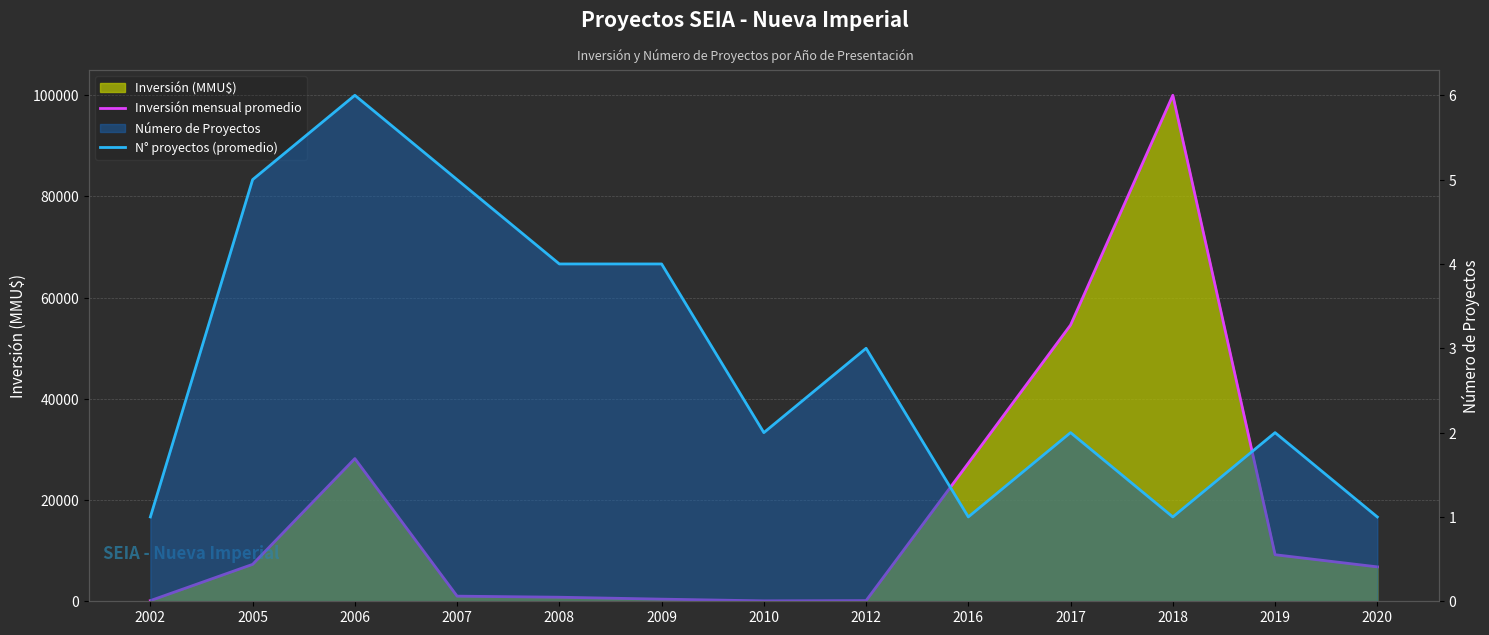

Reading right to left, extract all data points from this chart.

Inversión mensual promedio: 6800	9200	100000	54600	27300	129	80	422	800	1011	28200	7297	130
N° proyectos (promedio): 1	2	1	2	1	3	2	4	4	5	6	5	1